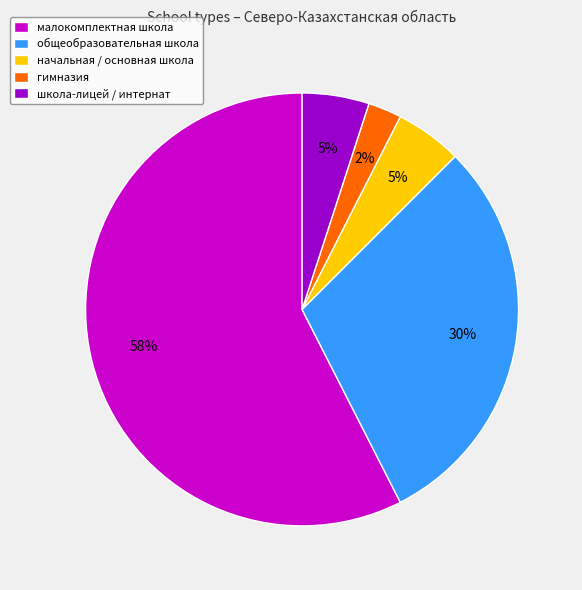

What percentage is the начальная / основная школа slice, to the nearest percent?

5%